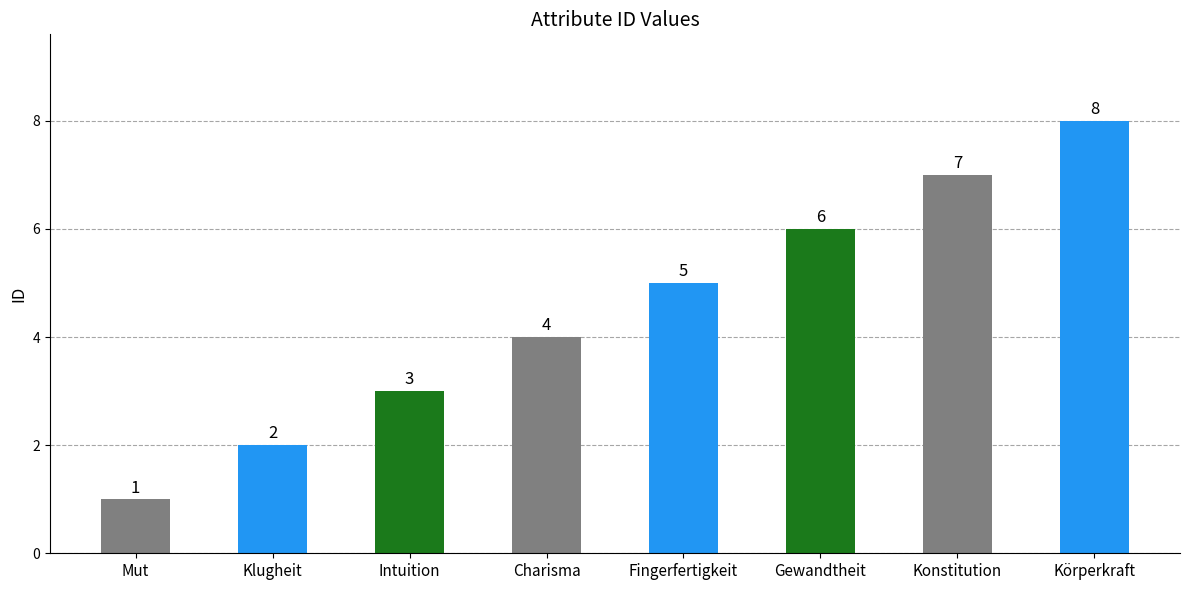

Reading right to left, extract all data points from this chart.

8	7	6	5	4	3	2	1